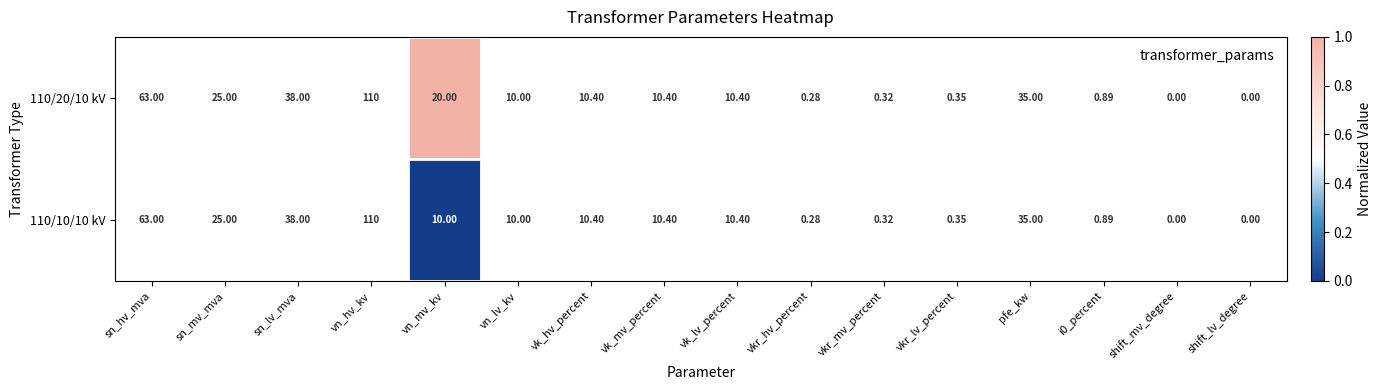

At which label does 110/10/10 kV reach its peak?

vn_hv_kv